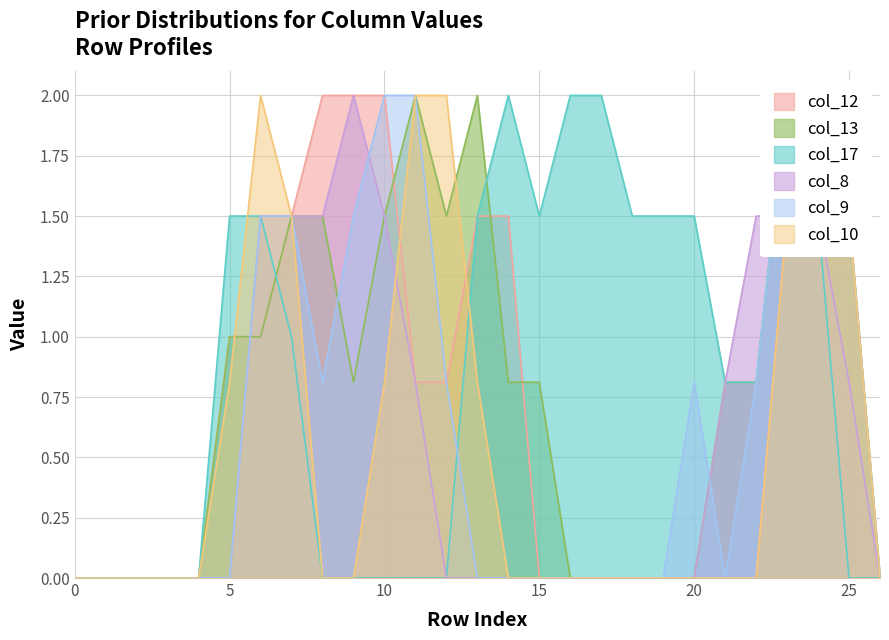

True or false: col_12 and col_10 intersect in this chart.

True